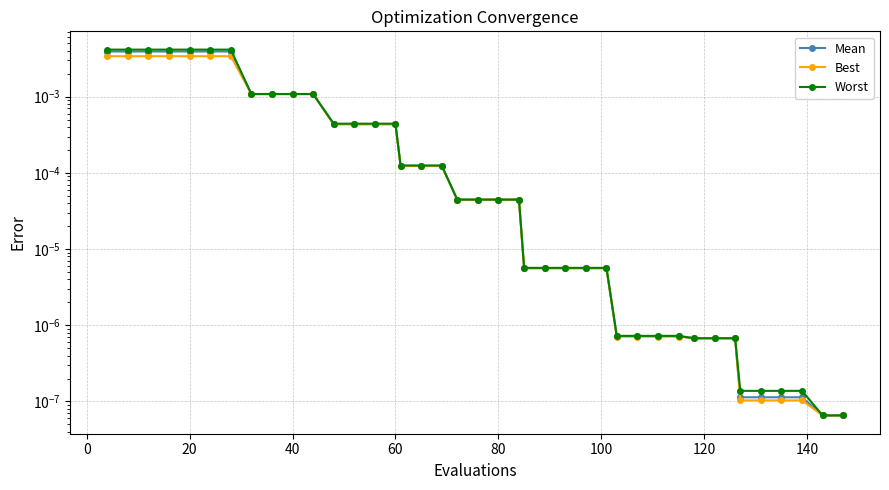

True or false: Mean and Best intersect in this chart.

False